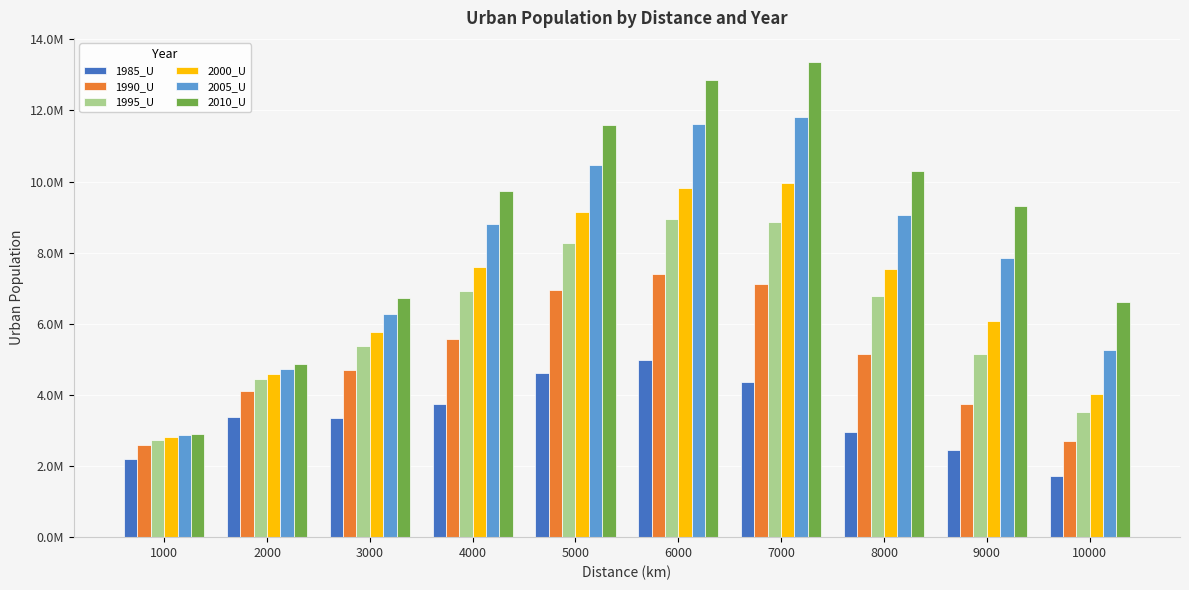

Reading left to right, list all the values displayed in this chart.

1985_U: 2193852	3374173	3360267	3736496	4620361	4971061	4370831	2955995	2464852	1716946
1990_U: 2601870	4108167	4693292	5576653	6938933	7399339	7122133	5151585	3751753	2715614
1995_U: 2724783	4445380	5388696	6916517	8262989	8941677	8866007	6769800	5140286	3509578
2000_U: 2810480	4577546	5759689	7607557	9137337	9826647	9952733	7552028	6088771	4021157
2005_U: 2870062	4734095	6269596	8819434	10478476	11609459	11816178	9055102	7862280	5256338
2010_U: 2909461	4857837	6728219	9735324	11600470	12854683	13371320	10294897	9303192	6608515